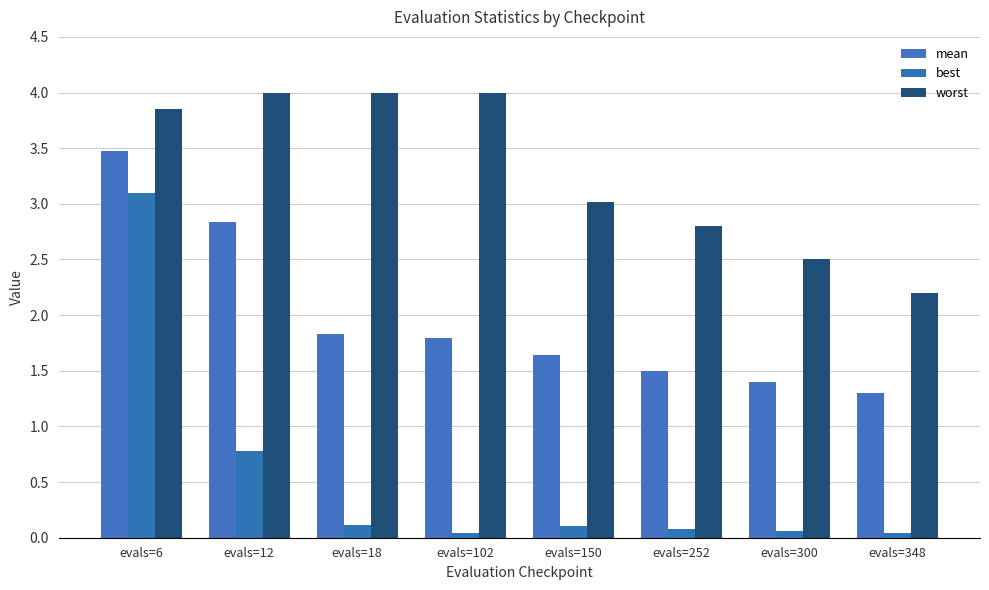

What value does the worst series have at evals=12?

4.0